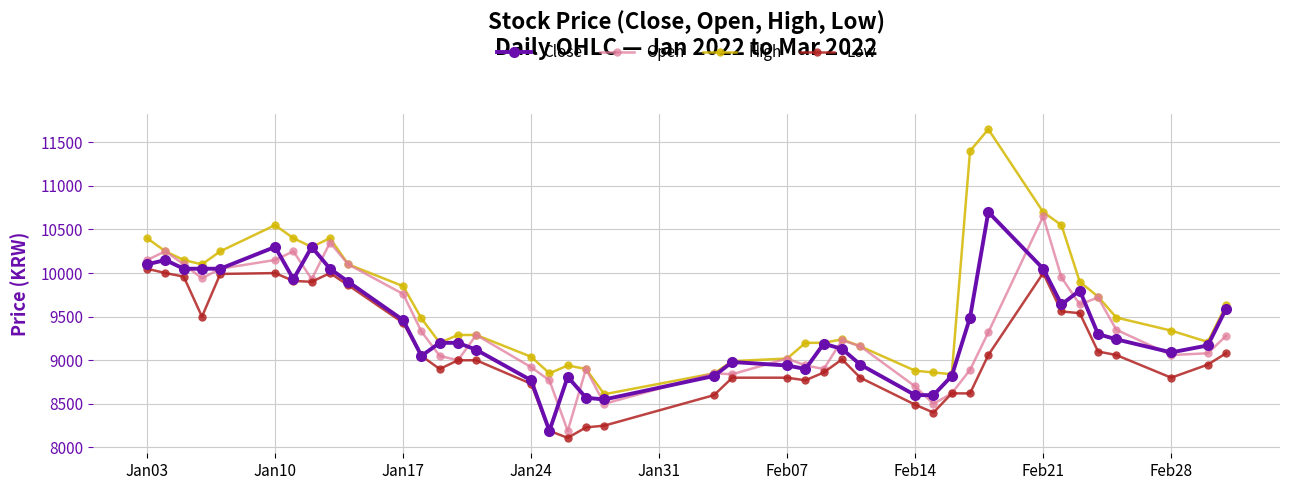

Does the chart have visible grid lines?

Yes